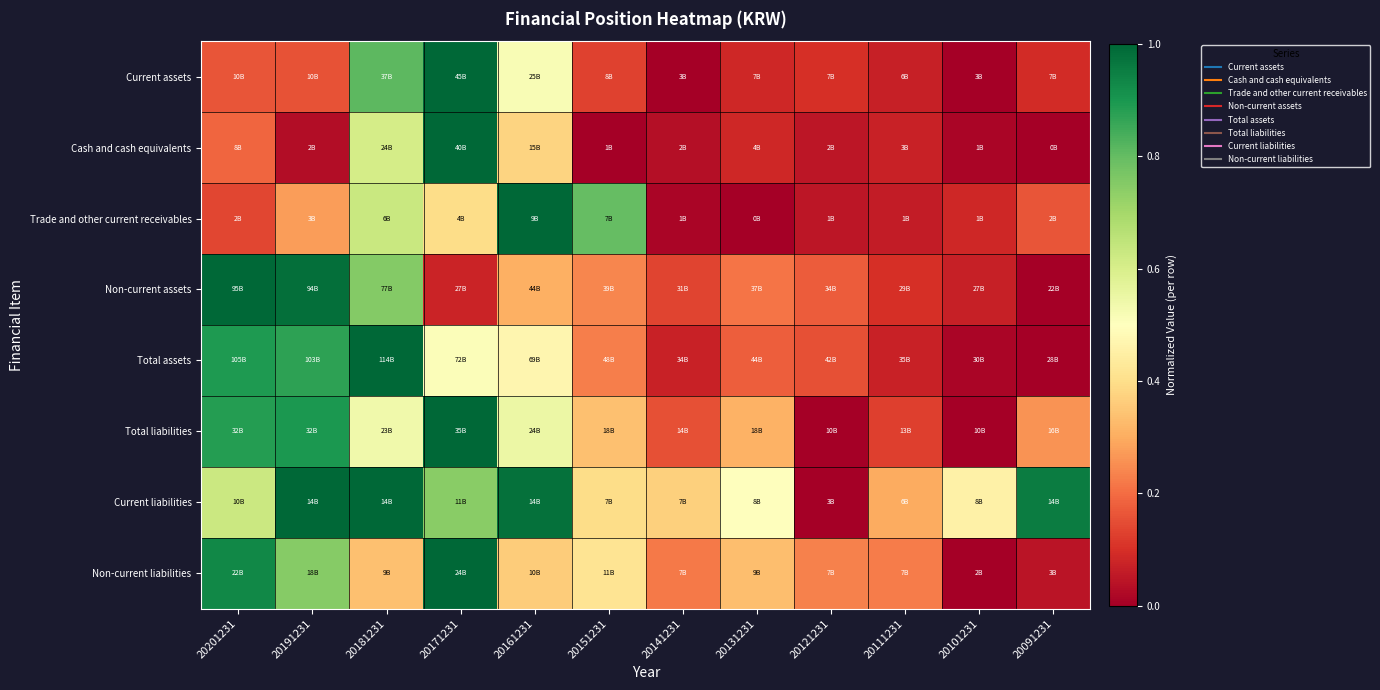

How many data points does each series have?

12